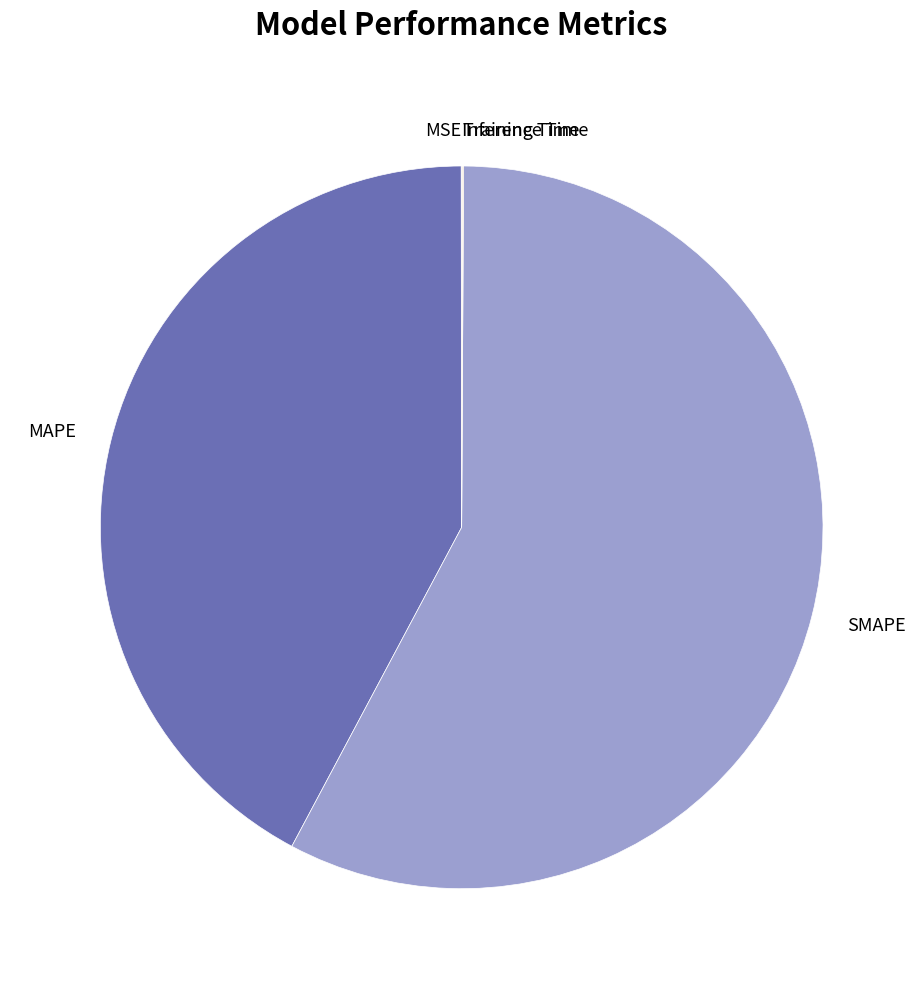

The MAPE slice represents 52% of the pie. True or false?

False